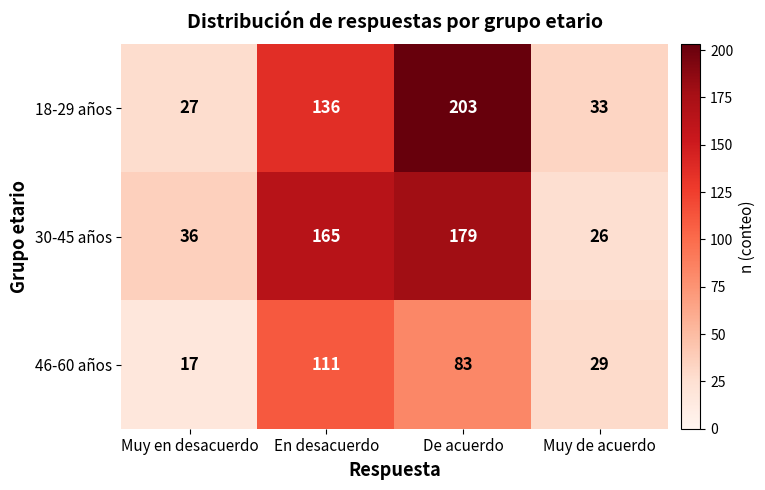

At Muy en desacuerdo, list the series in order from smallest to largest.

46-60 años, 18-29 años, 30-45 años